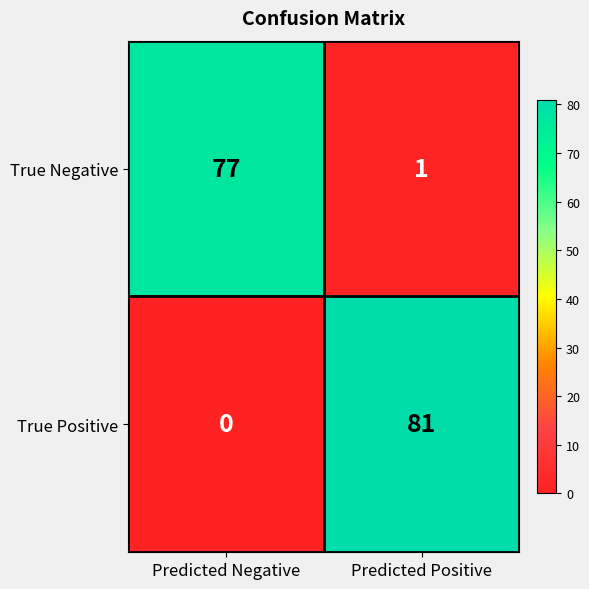

Which series has the largest total across all categories?

True Positive